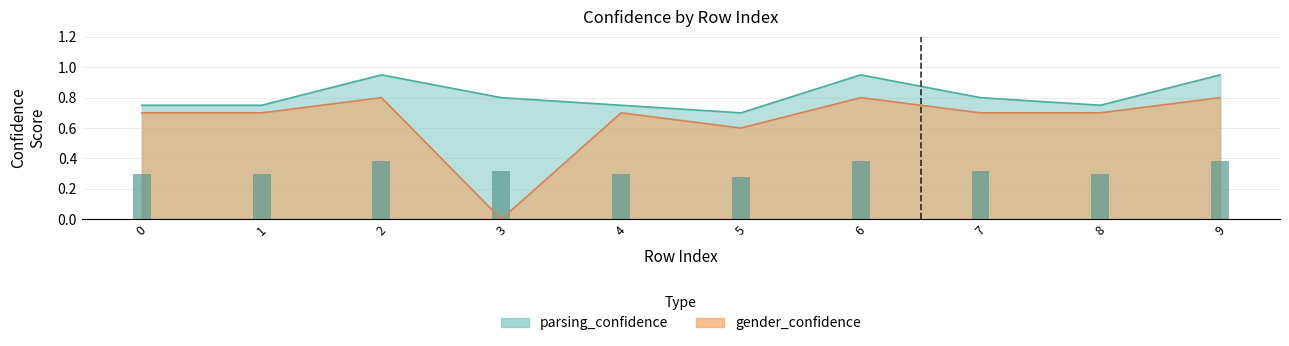

What is the minimum value for parsing_confidence?

0.7